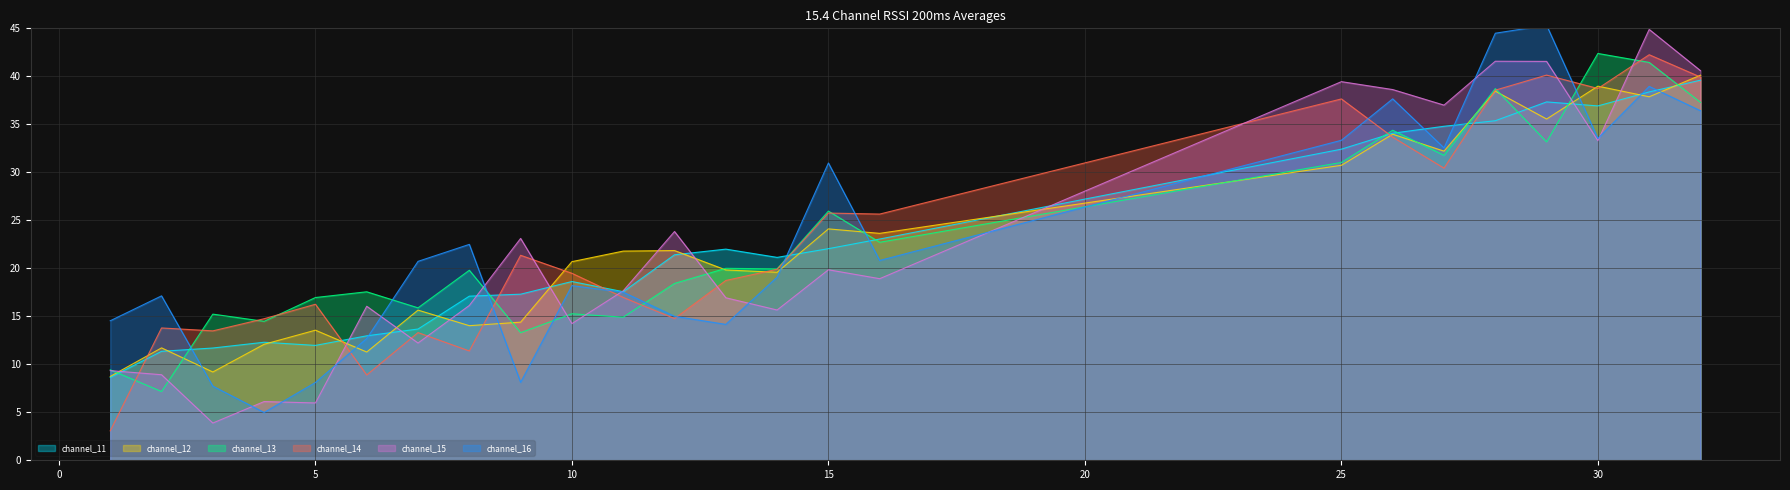

True or false: the data shows 11.4 at 2.

True